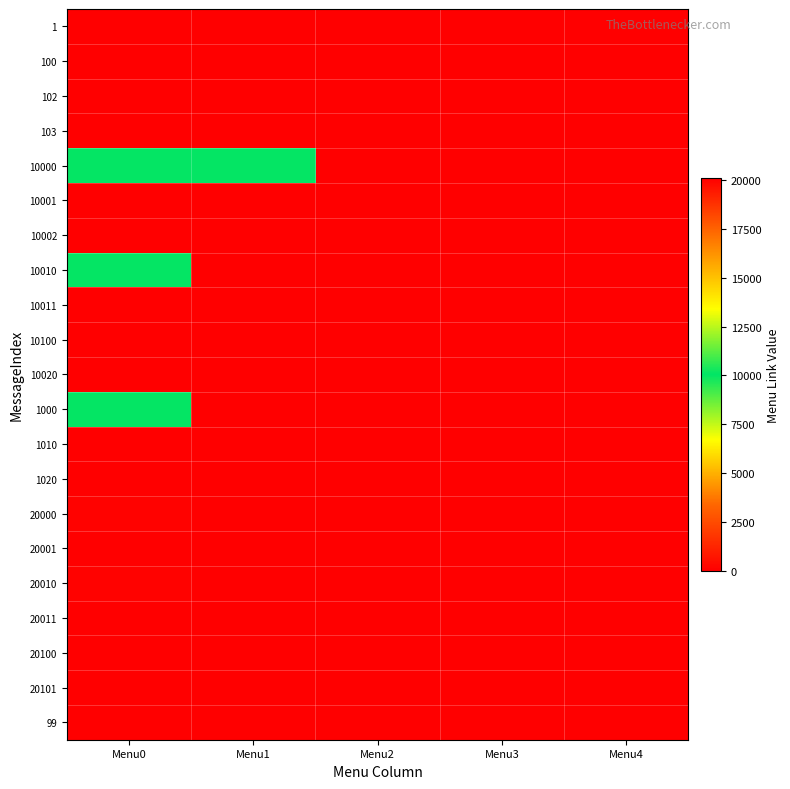

Rank the series by their maximum value, from lowest to highest.

1, 100, 102, 103, 10001, 10002, 10011, 10100, 10020, 1010, 1020, 20001, 20011, 20101, 99, 10000, 10010, 1000, 20000, 20010, 20100